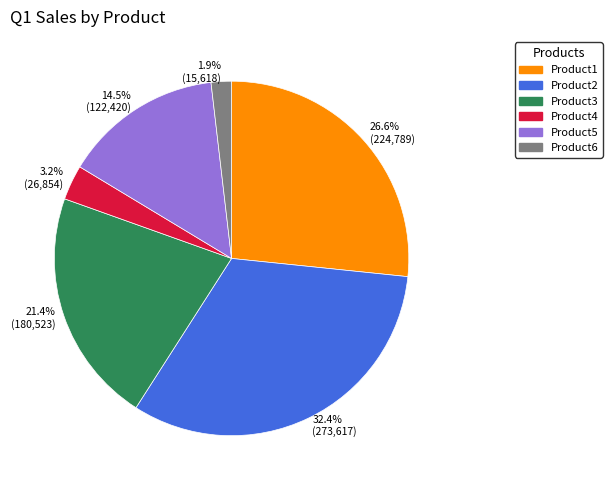

Between Product3 and Product5, which is larger?

Product3